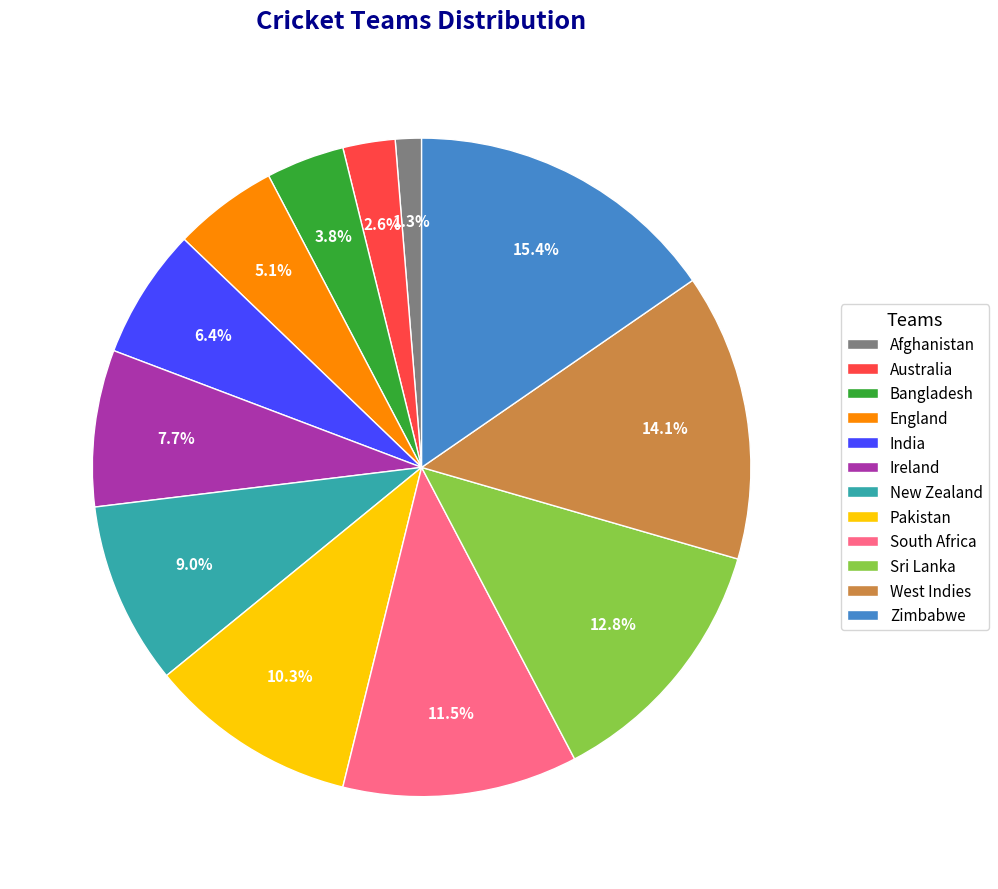

How many slices are in this pie chart?

12